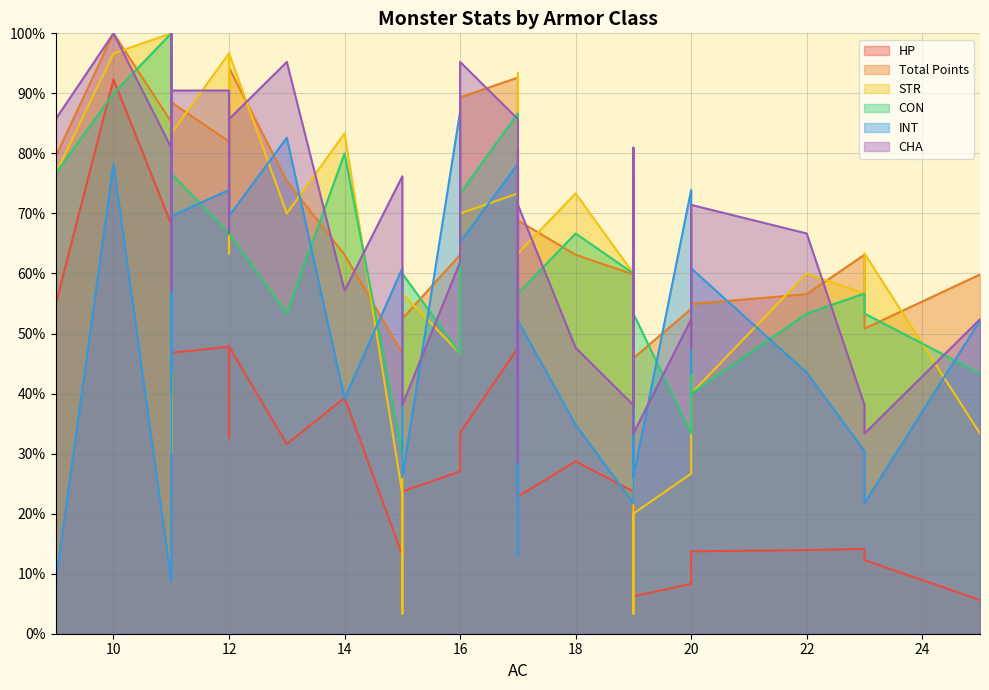

What is the difference between the second highest and second lowest values in the Total Points series?

54.1